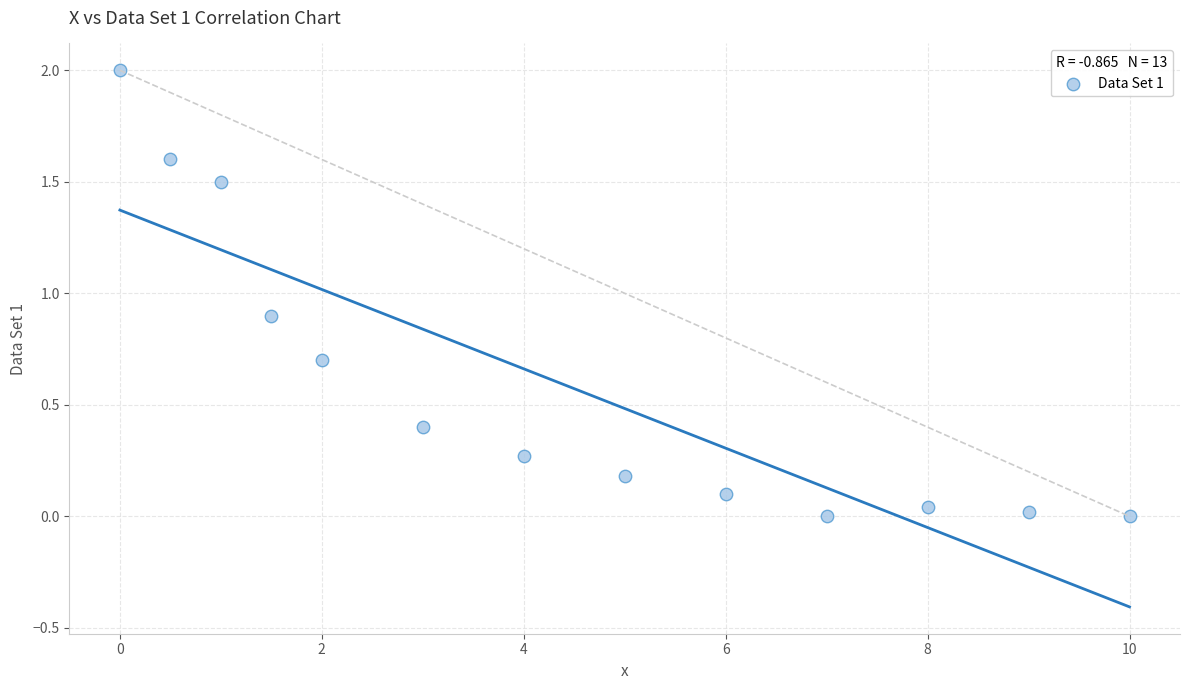

What Y value in the scatter plot is closest to 1?

0.9